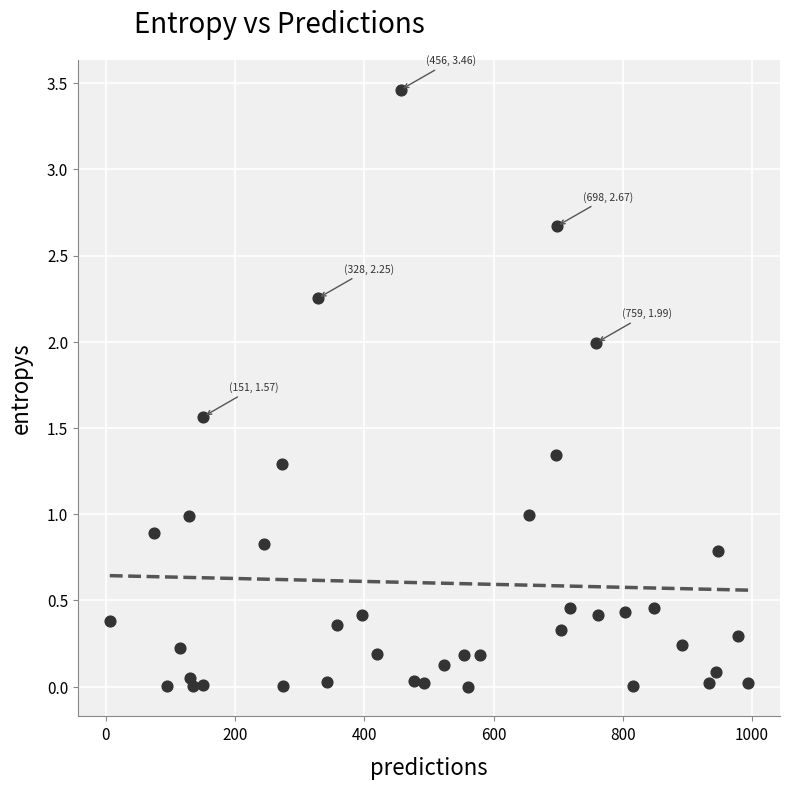

What is the range of X values (max minus min)?

988.0